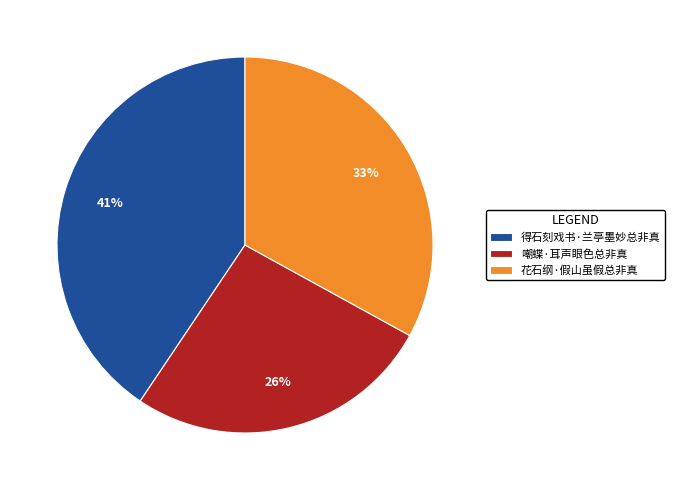

Combined, do 得石刻戏书·兰亭墨妙总非真 and 花石纲·假山虽假总非真 account for over 50%?

Yes